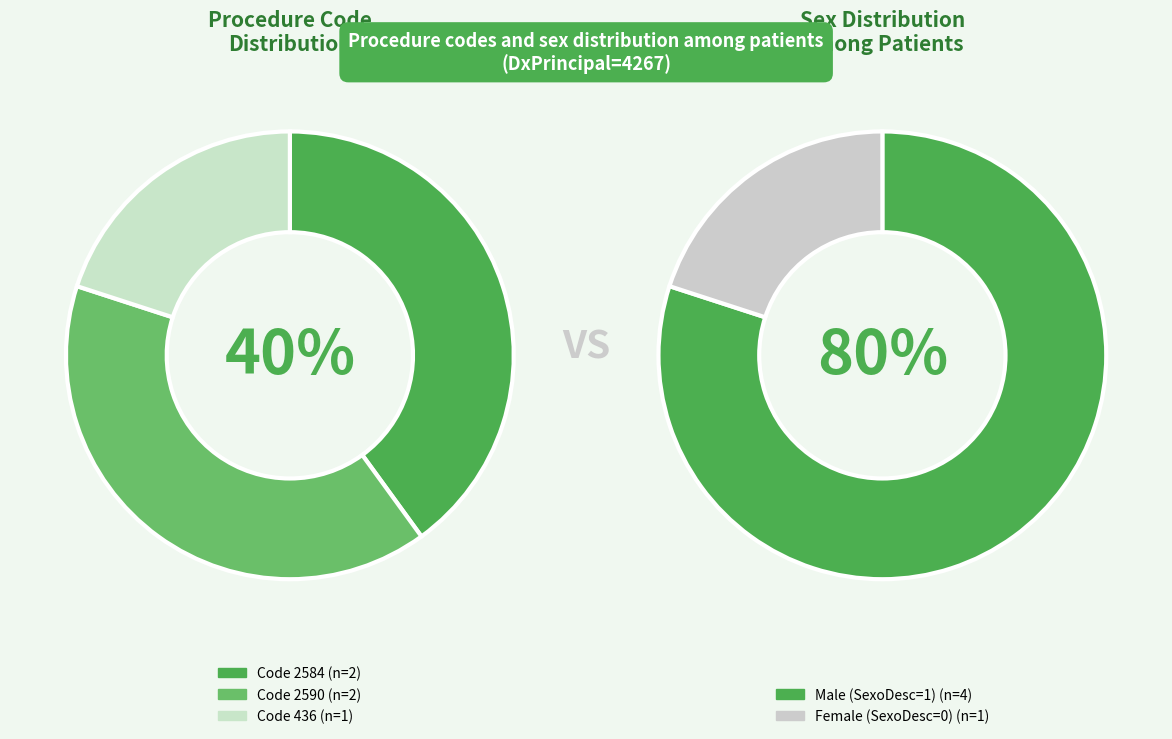

How many slices are in this pie chart?

3